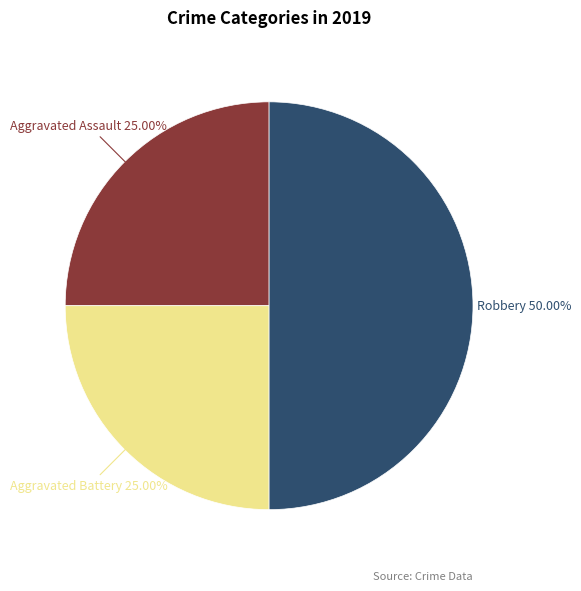

What is the smallest slice in the pie chart?

Aggravated Assault